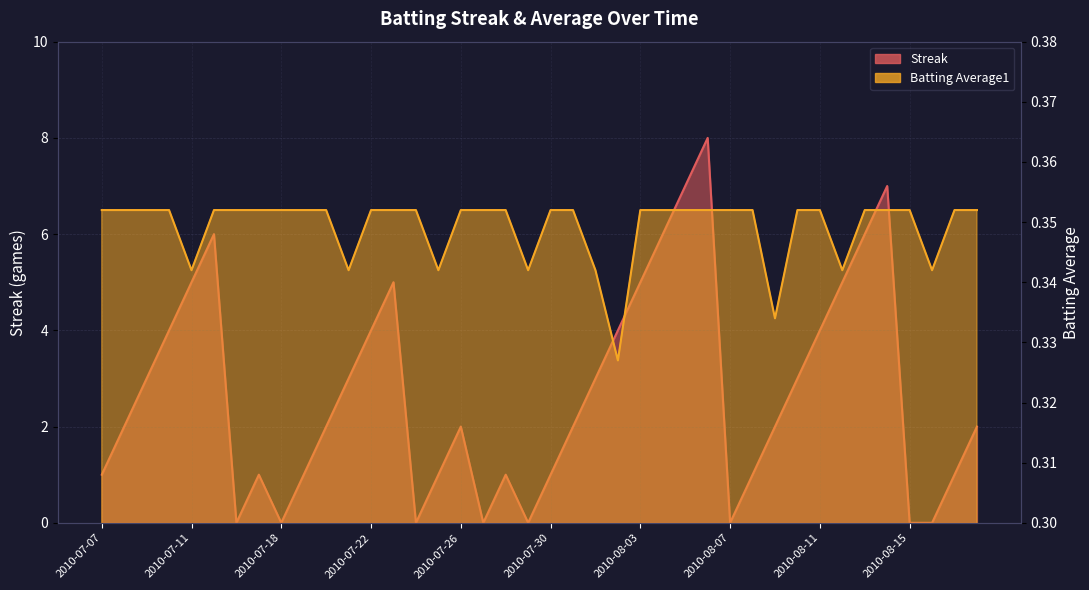

Which series has the largest total across all categories?

Streak